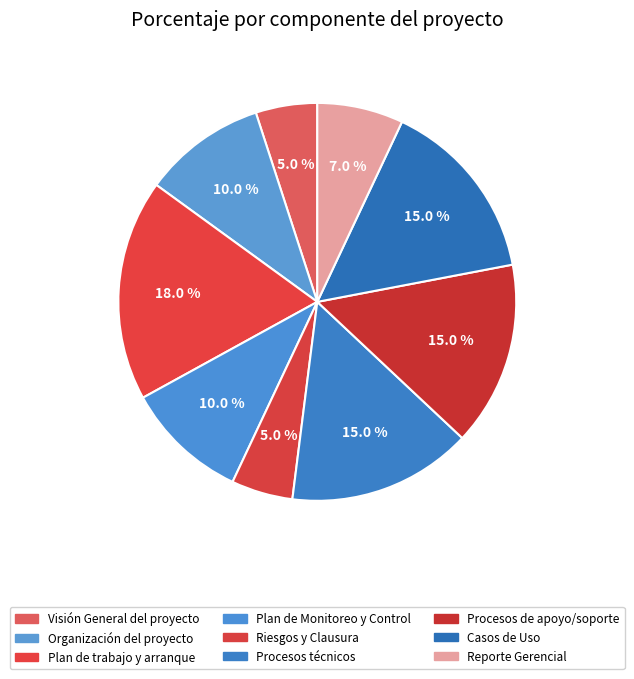

Which slice is the largest?

Plan de trabajo y arranque